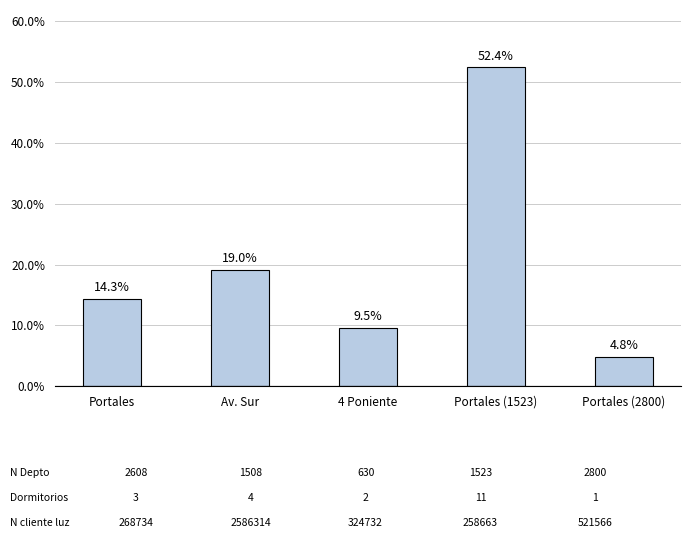

What is the ratio of the value at Av. Sur to the value at Portales (2800)?

4.0